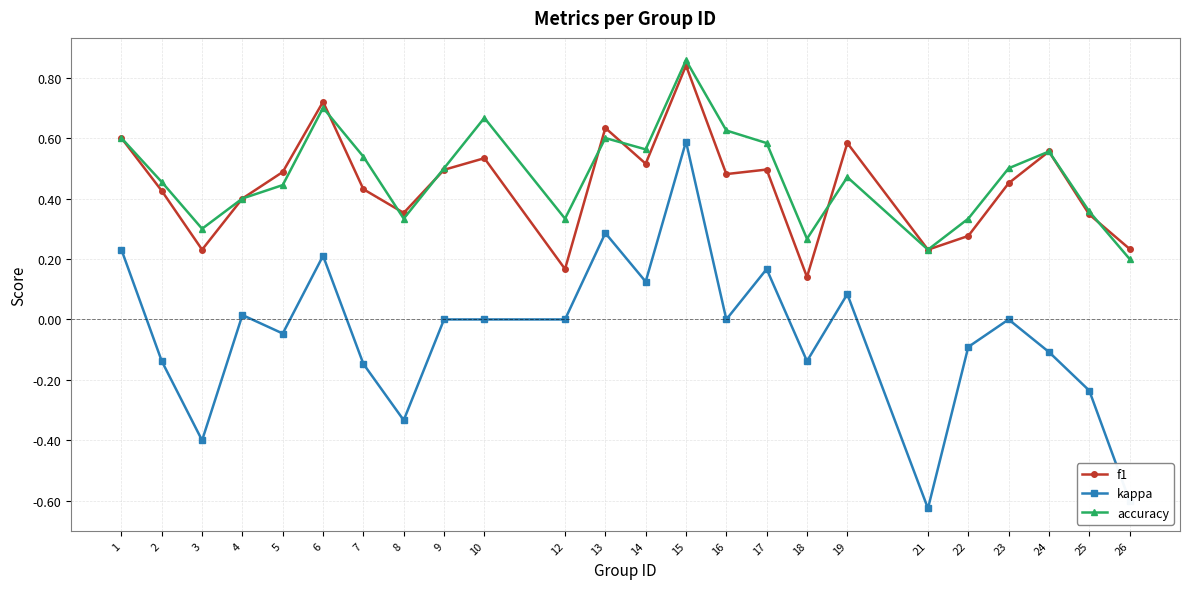

At which category does accuracy reach its first local peak?

6